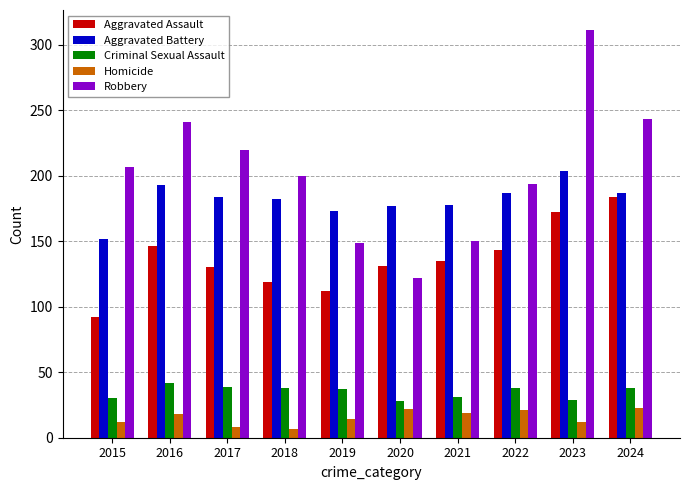

What is the sum of all Aggravated Battery values?

1817